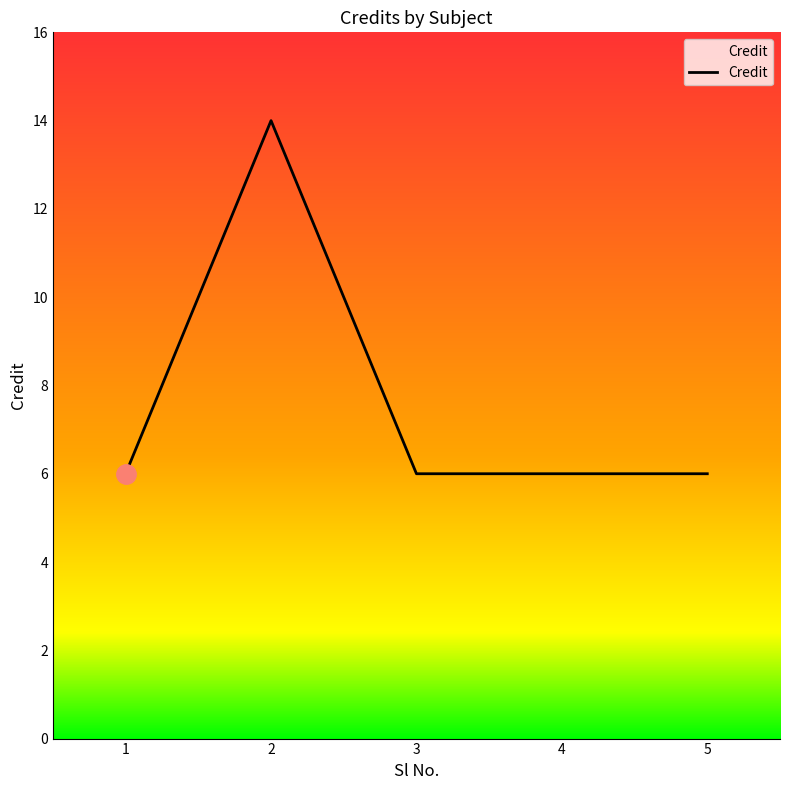

Reading left to right, list all the values displayed in this chart.

1=6	2=14	3=6	4=6	5=6